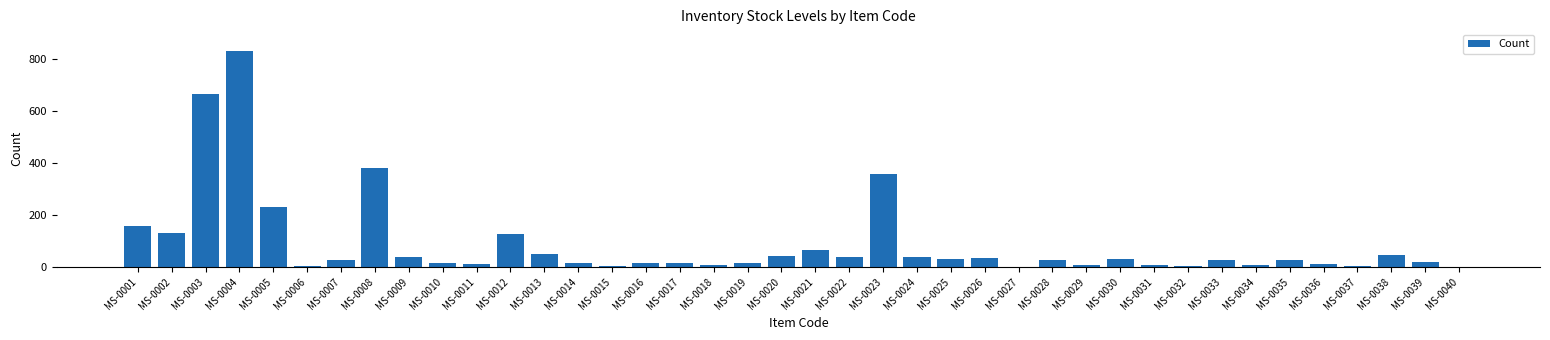

What is the greatest value displayed?

830